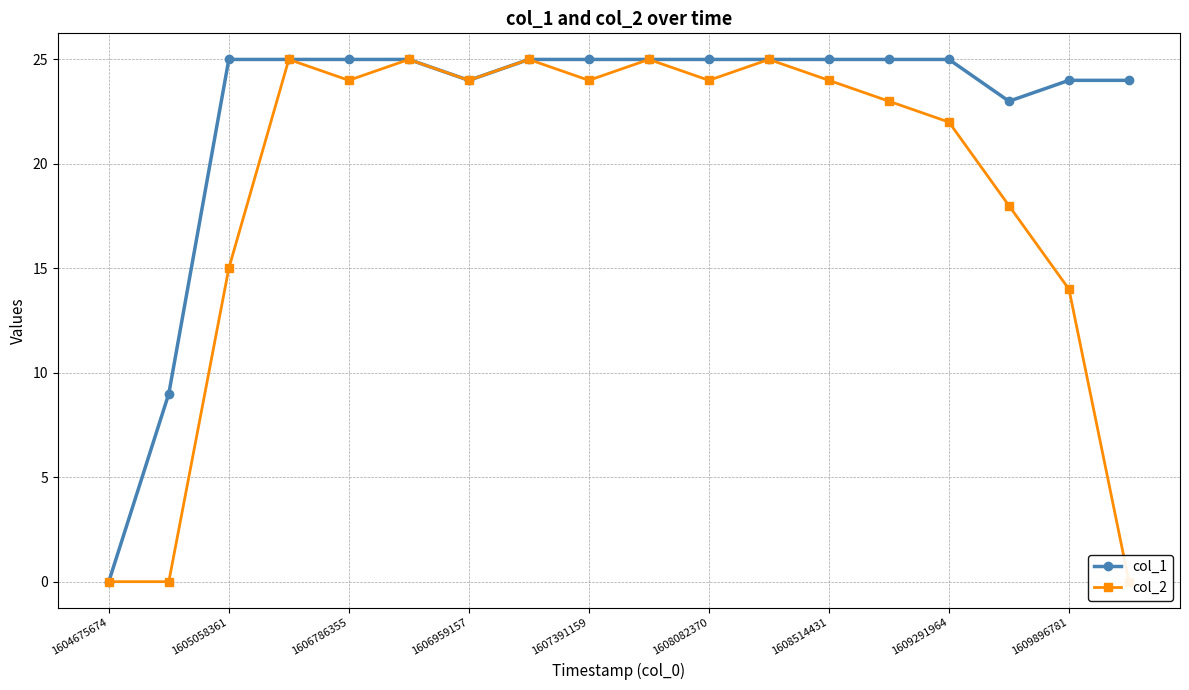

Which series has the widest spread of values?

col_1